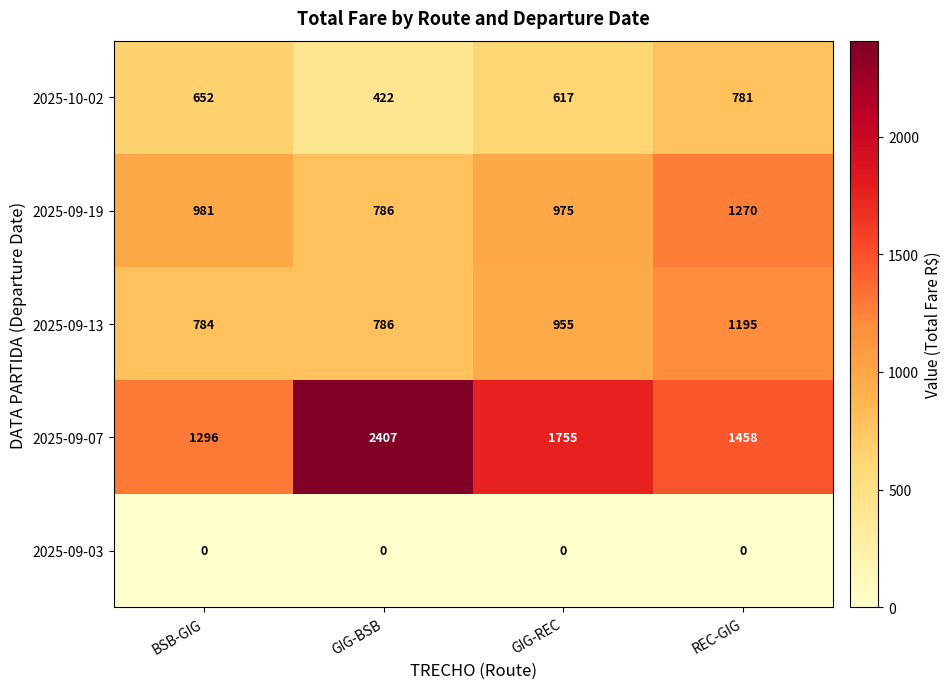

Reading left to right, transcribe all the data shown in this chart.

2025-10-02: BSB-GIG=652	GIG-BSB=422	GIG-REC=617	REC-GIG=781
2025-09-19: BSB-GIG=981	GIG-BSB=786	GIG-REC=975	REC-GIG=1270
2025-09-13: BSB-GIG=784	GIG-BSB=786	GIG-REC=955	REC-GIG=1195
2025-09-07: BSB-GIG=1296	GIG-BSB=2407	GIG-REC=1755	REC-GIG=1458
2025-09-03: BSB-GIG=0	GIG-BSB=0	GIG-REC=0	REC-GIG=0